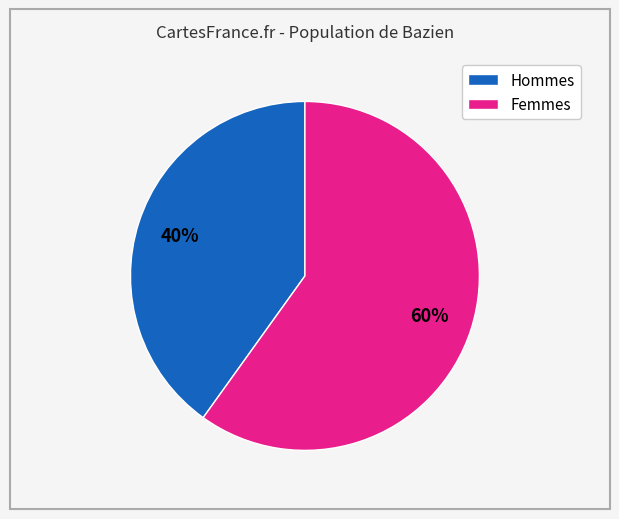

To the nearest percent, what percentage of the pie is Hommes?

40%